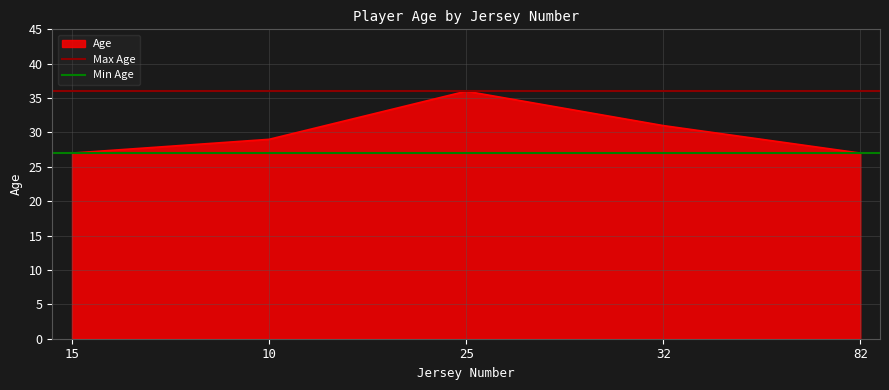

At which label does Age reach its peak?

25